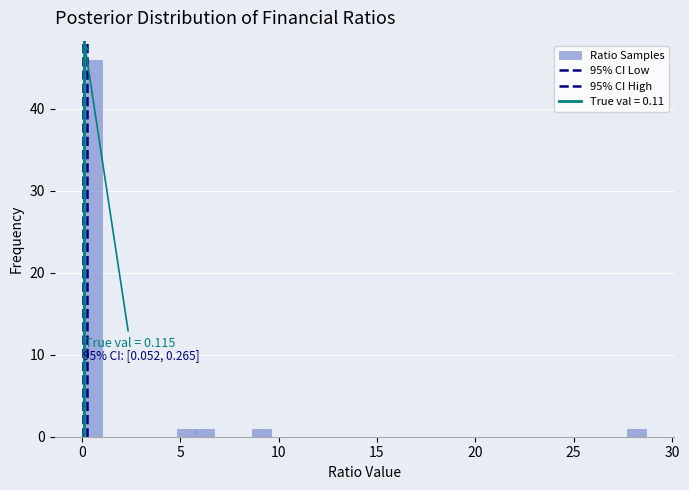

Read against the x-axis, roughly where is the centre of the tallest bar?

0.5